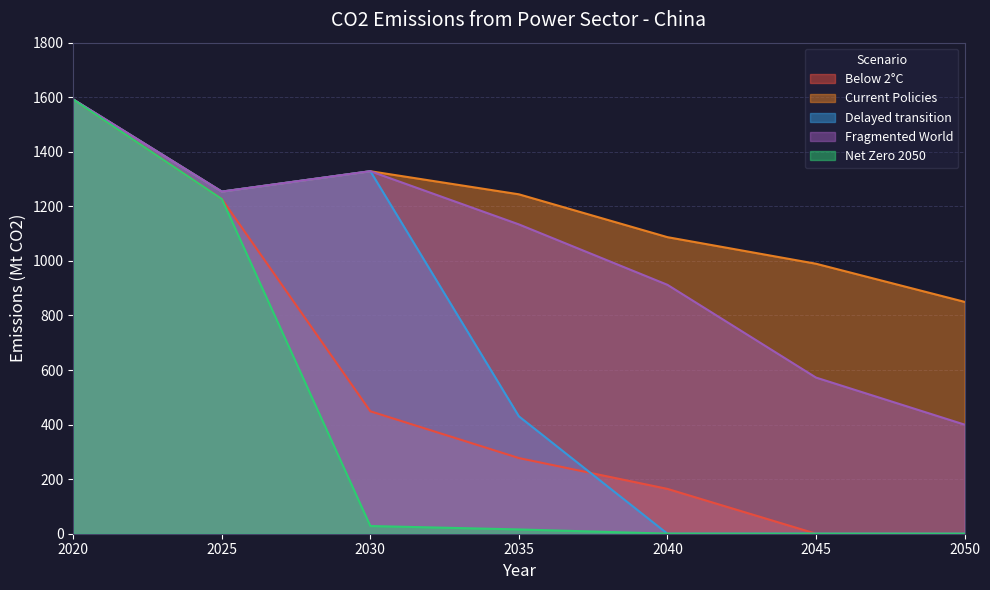

How many distinct data groups are displayed?

5